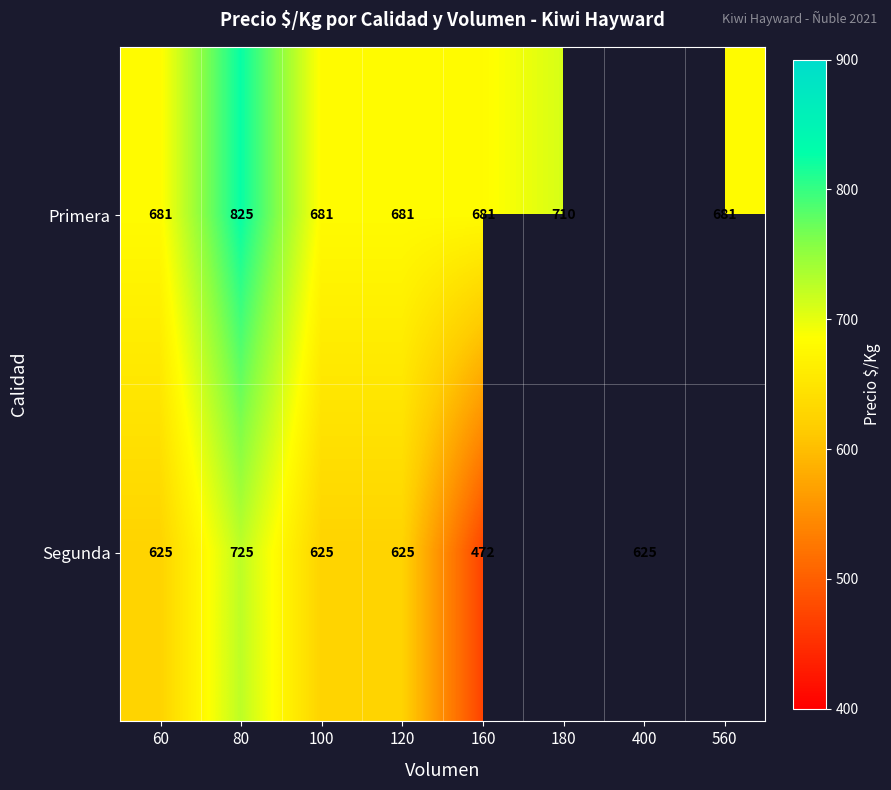

What is the sum of the Primera values at 60 and 160?

1362